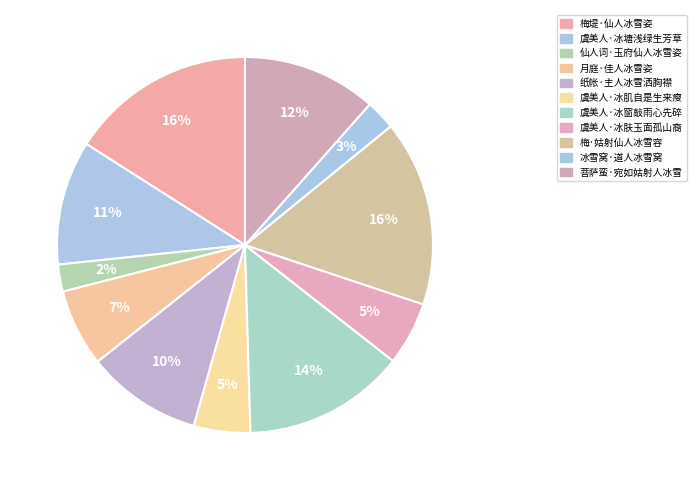

Which slice is the largest?

梅·姑射仙人冰雪容